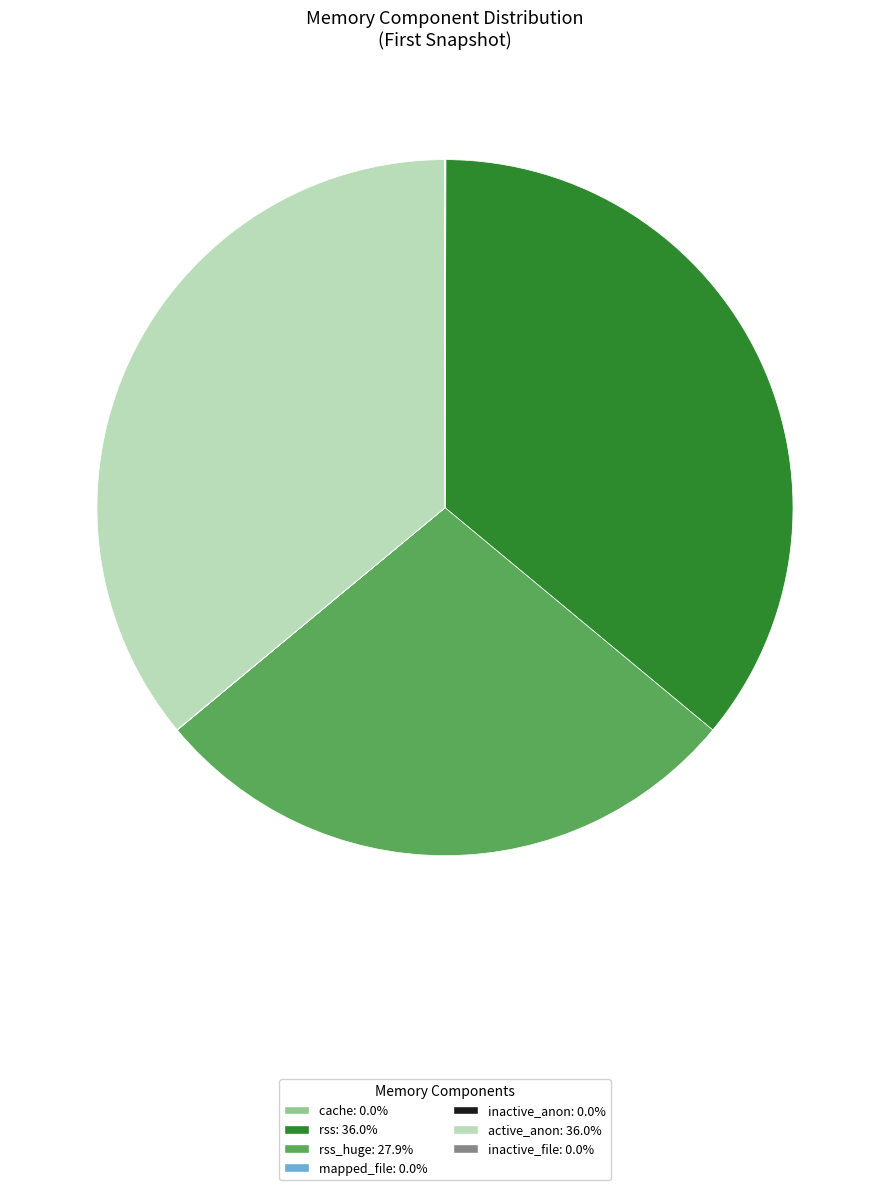

Is there any slice that represents more than half of the pie?

No